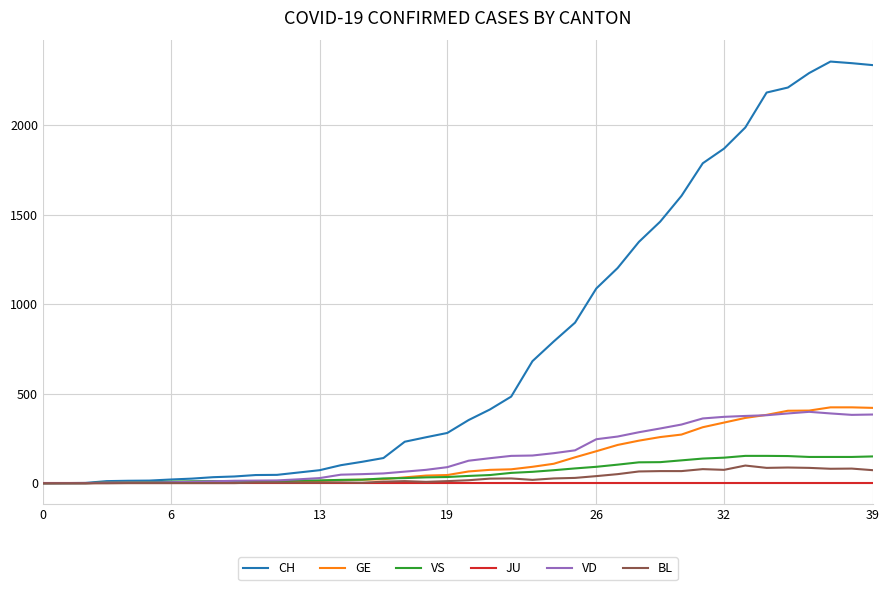

Rank the series by their maximum value, from highest to lowest.

CH, GE, VD, VS, BL, JU